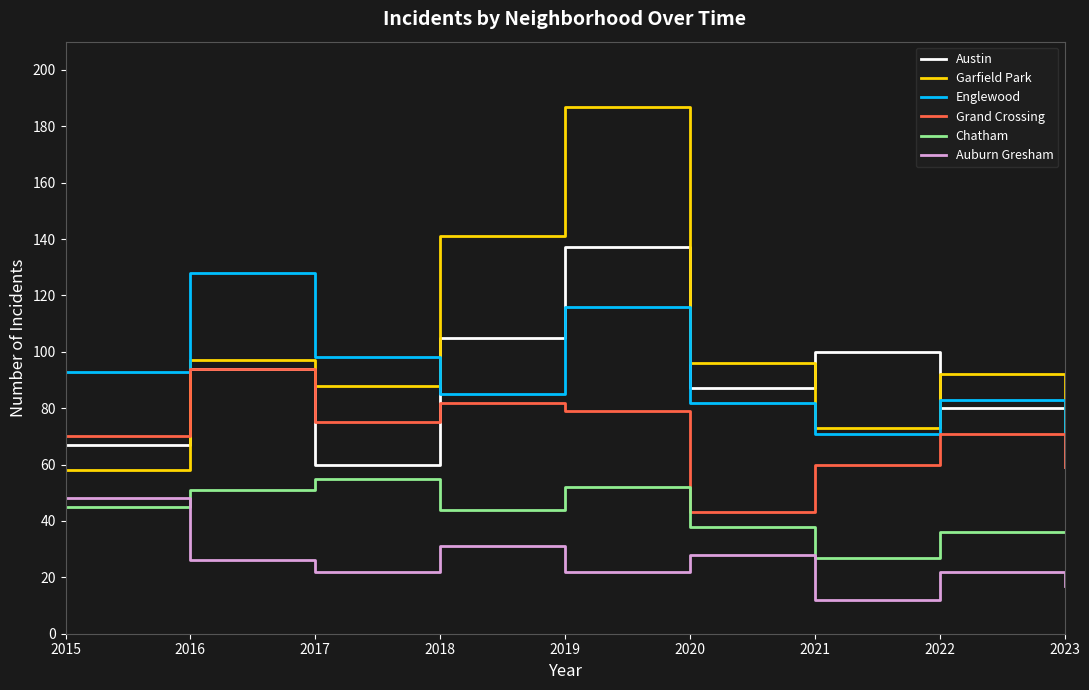

True or false: Grand Crossing and Garfield Park cross at least once.

True